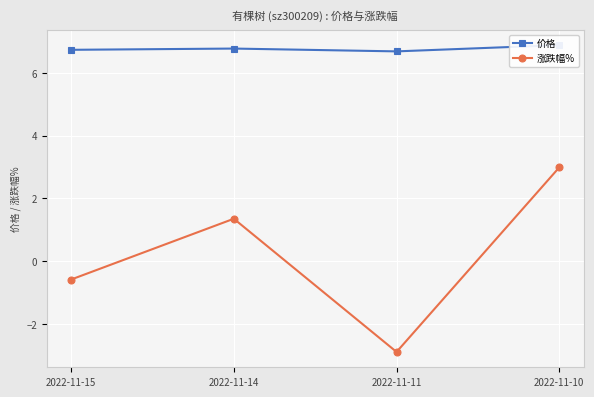

How many interior local valleys does the 价格 series have?

1